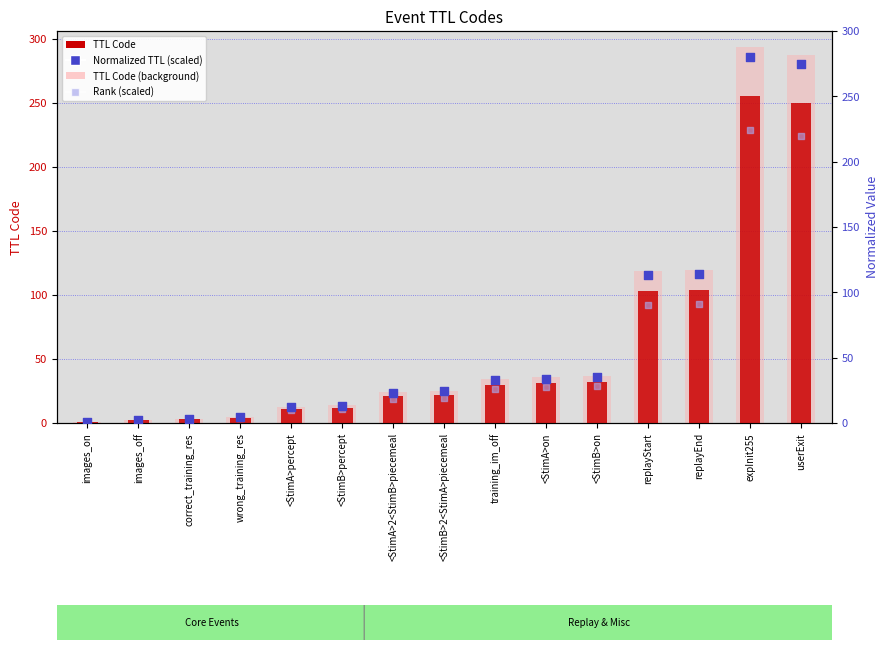

What are all the series names shown in the legend?

TTL Code, TTL Code (background), Normalized TTL (scaled), Rank (scaled)